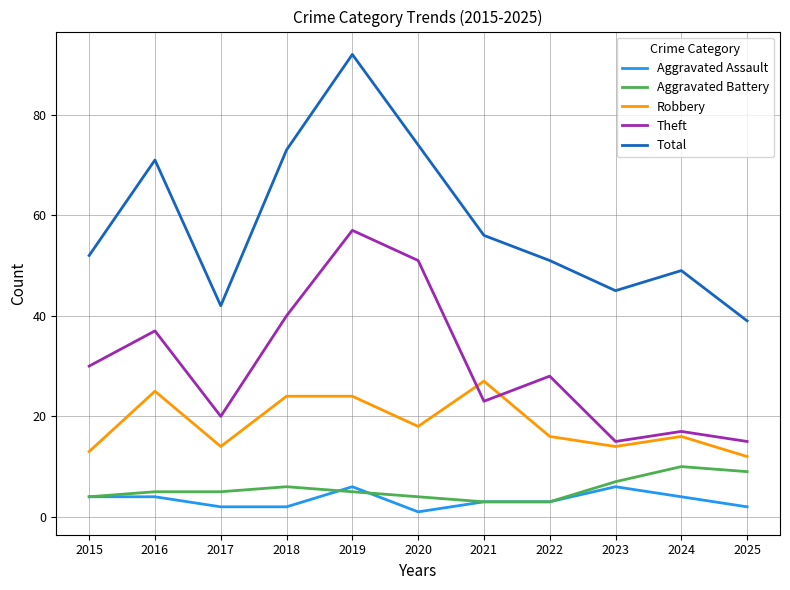

Which category has the highest value in the Robbery series?

2021